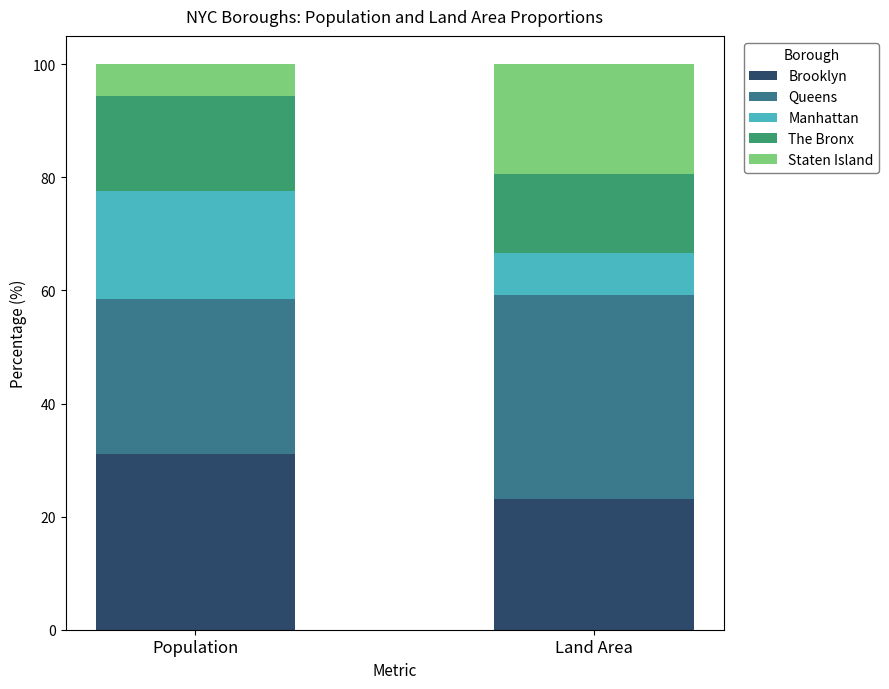

How many categories are shown in the chart?

2